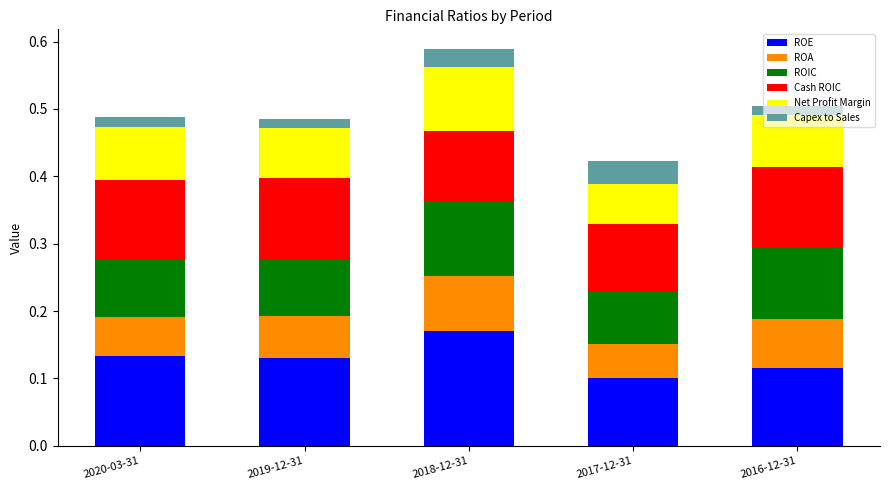

What is the sum of the ROE values at 2018-12-31 and 2016-12-31?

0.3